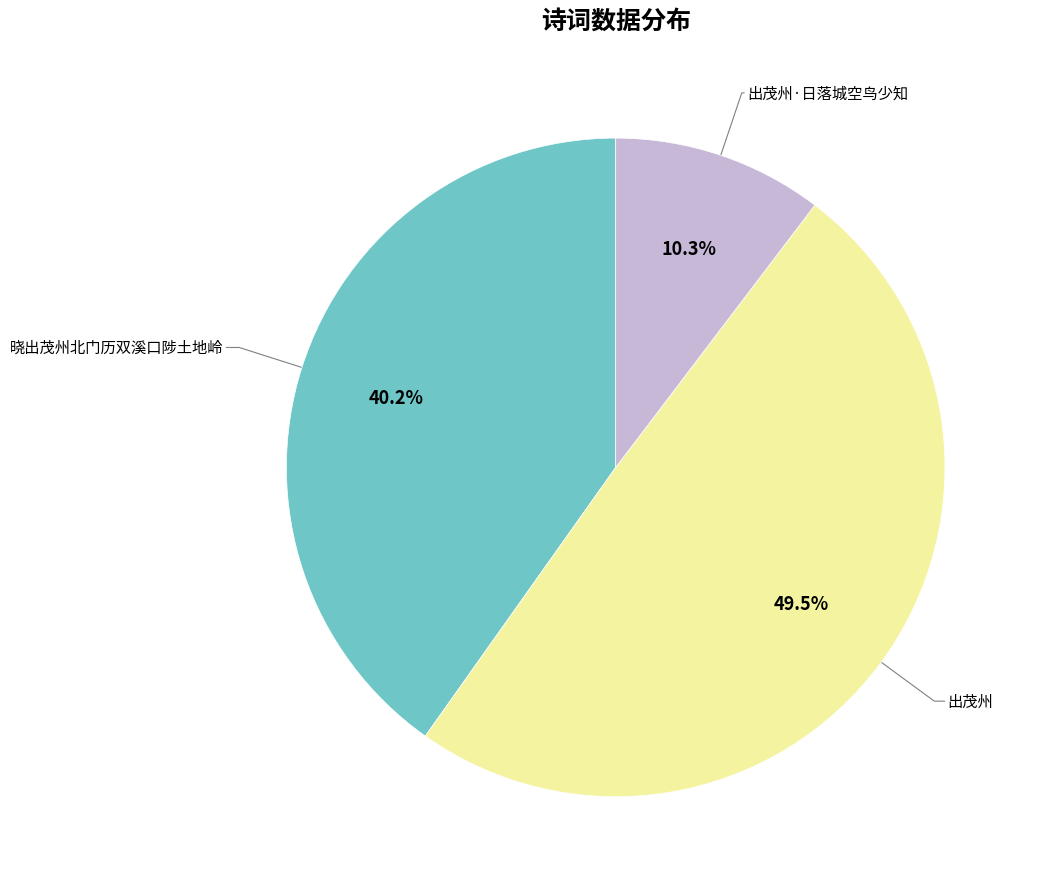

Does 出茂州·日落城空鸟少知 account for over 50% of the chart?

No